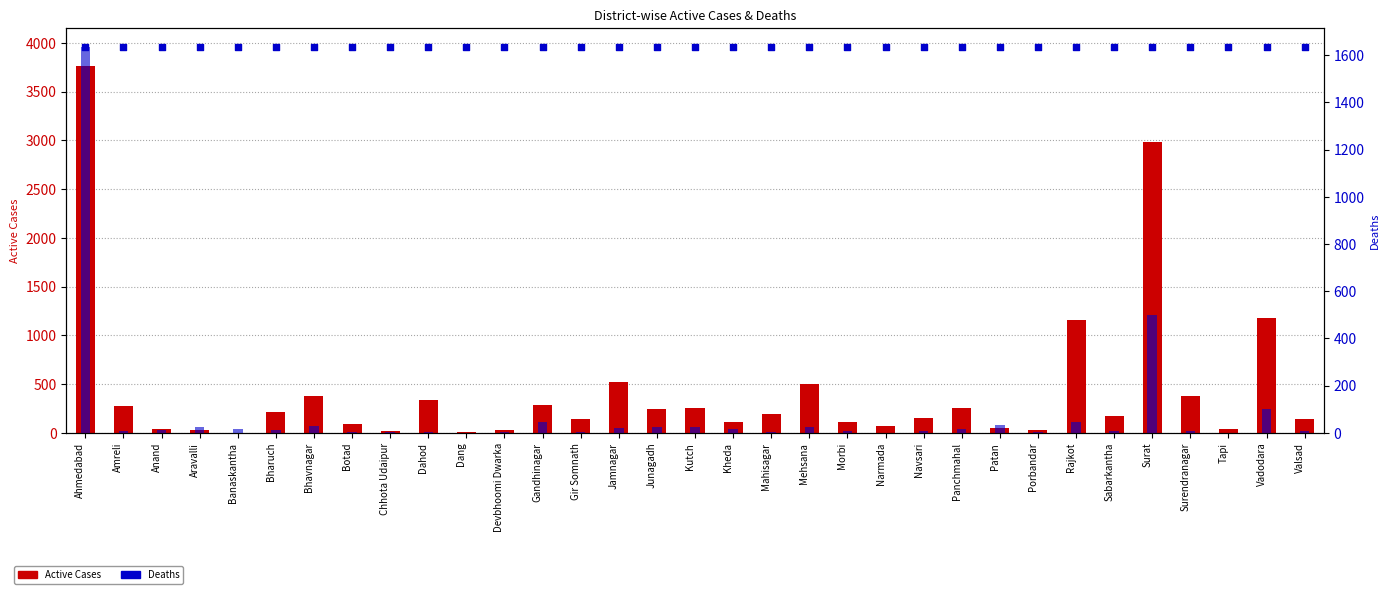

Which series has the largest Y range (max minus min)?

Active Cases